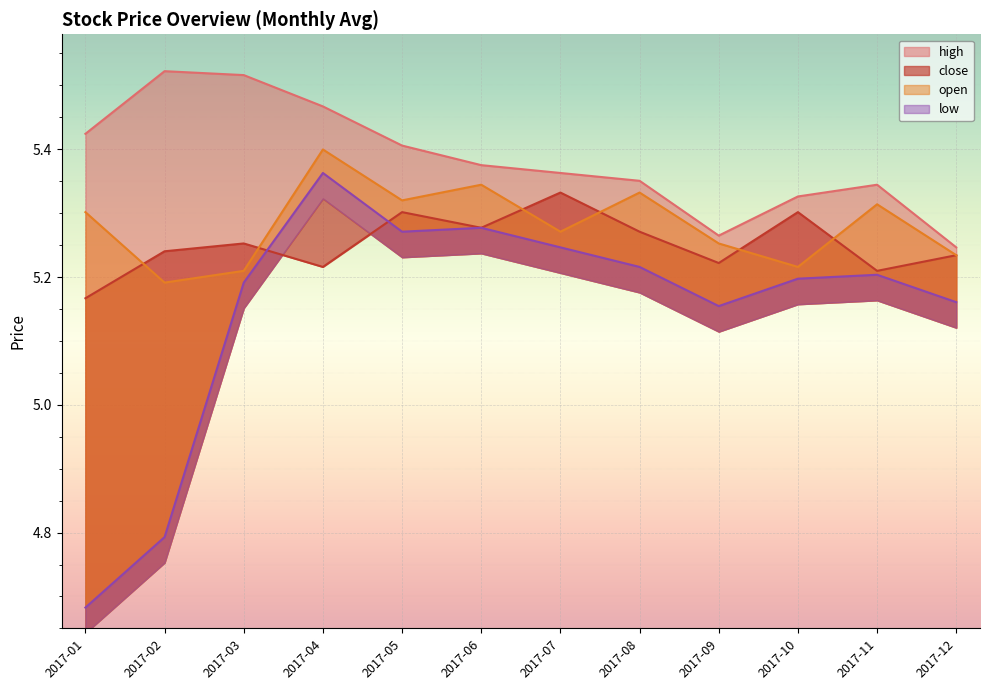

The value of close at 2017-09 is 8.4. True or false?

False